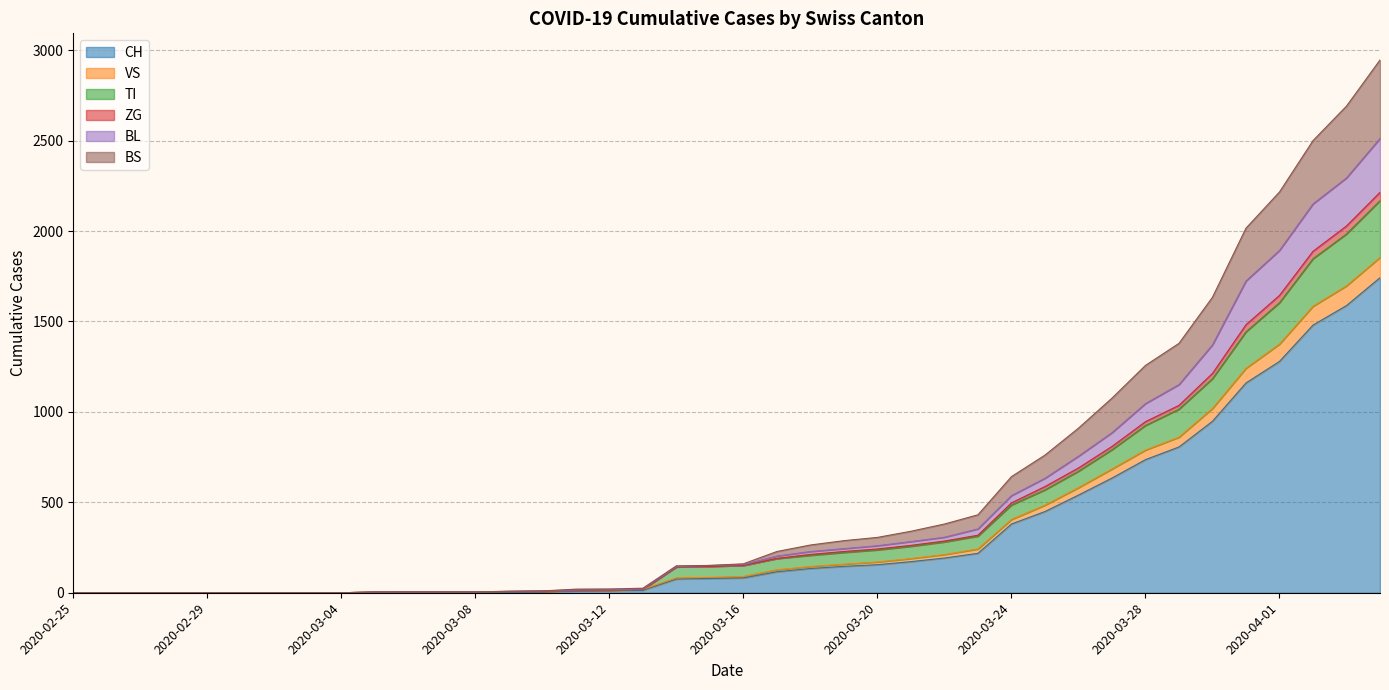

What is the highest value of the CH series?

1742